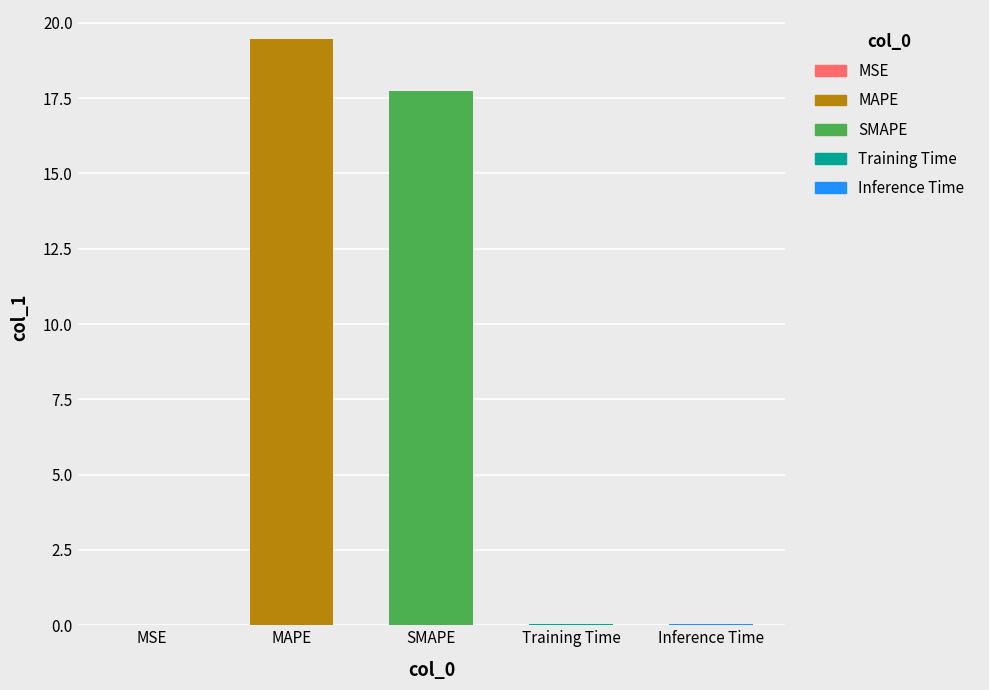

What is the label of the 1st bar from the left?

MSE